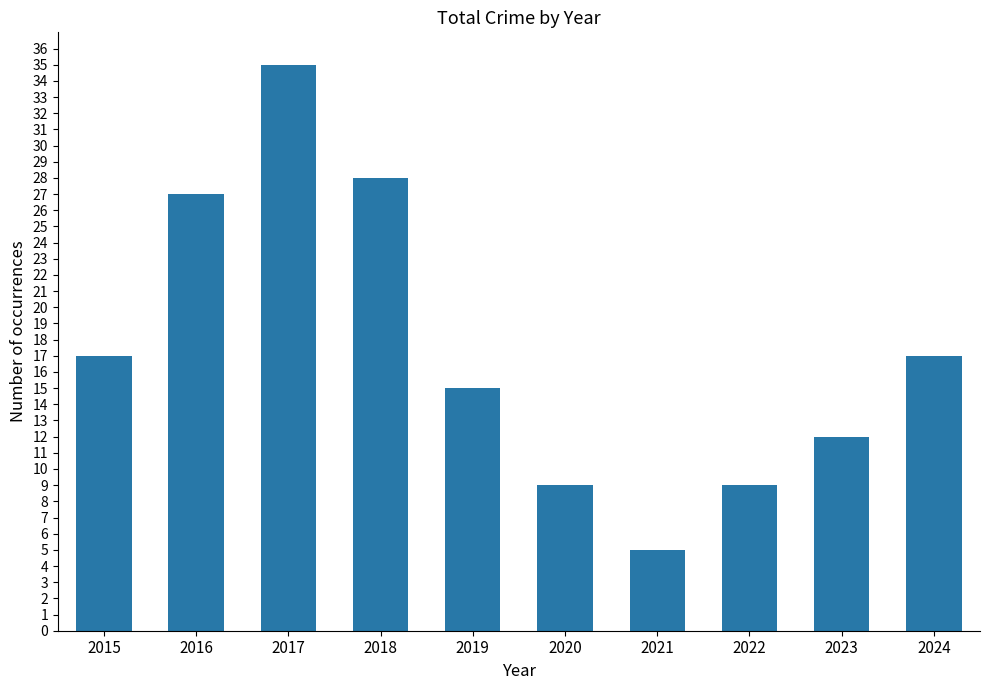

What is the smallest value displayed?

5